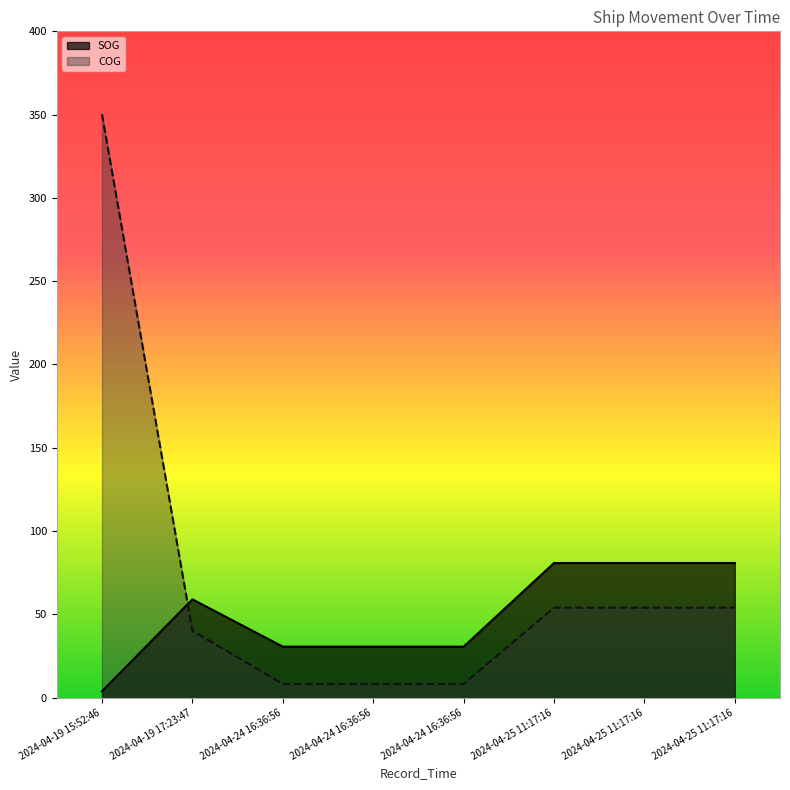

Rank the series at 2024-04-25 11:17:16 from lowest to highest value.

COG, SOG